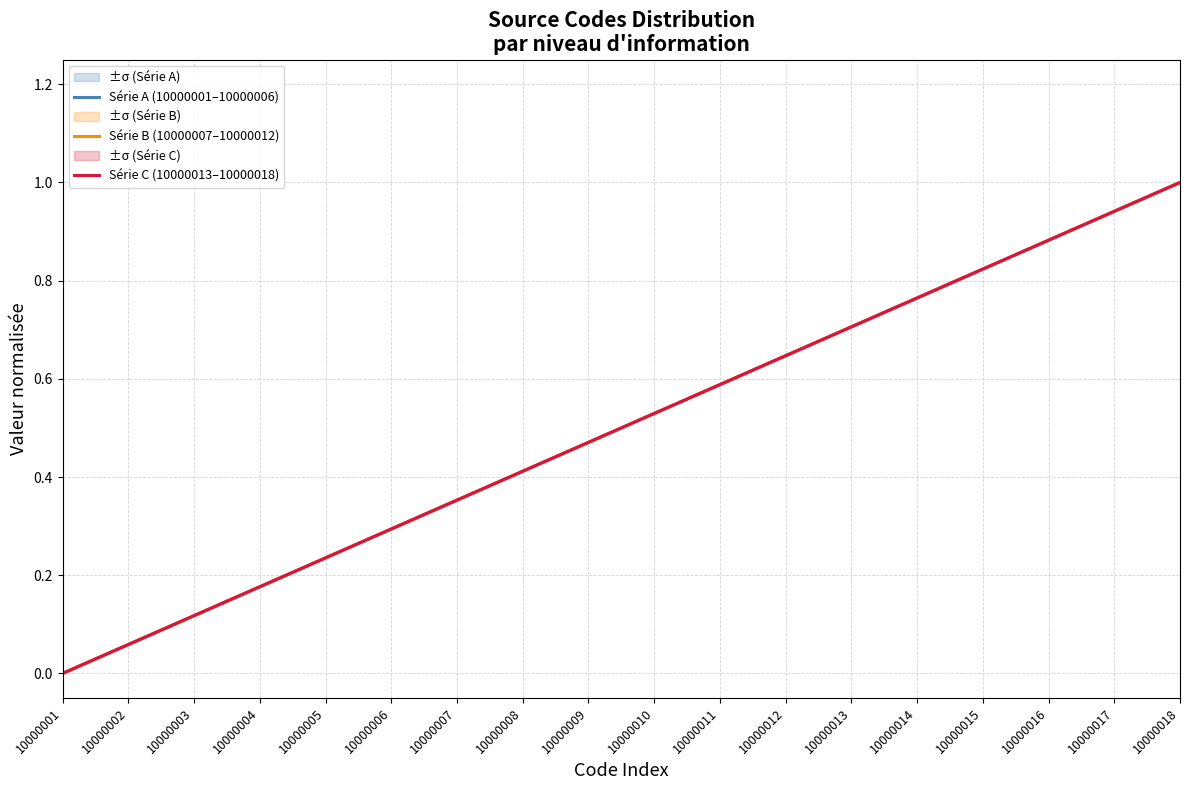

Reading left to right, list all the values displayed in this chart.

Série A (10000001–10000006): 0.0	0.1	0.1	0.2	0.2	0.3	0.4	0.4	0.5	0.5	0.6	0.6	0.7	0.8	0.8	0.9	0.9	1.0
Série B (10000007–10000012): 0.0	0.1	0.1	0.2	0.2	0.3	0.4	0.4	0.5	0.5	0.6	0.6	0.7	0.8	0.8	0.9	0.9	1.0
Série C (10000013–10000018): 0.0	0.1	0.1	0.2	0.2	0.3	0.4	0.4	0.5	0.5	0.6	0.6	0.7	0.8	0.8	0.9	0.9	1.0